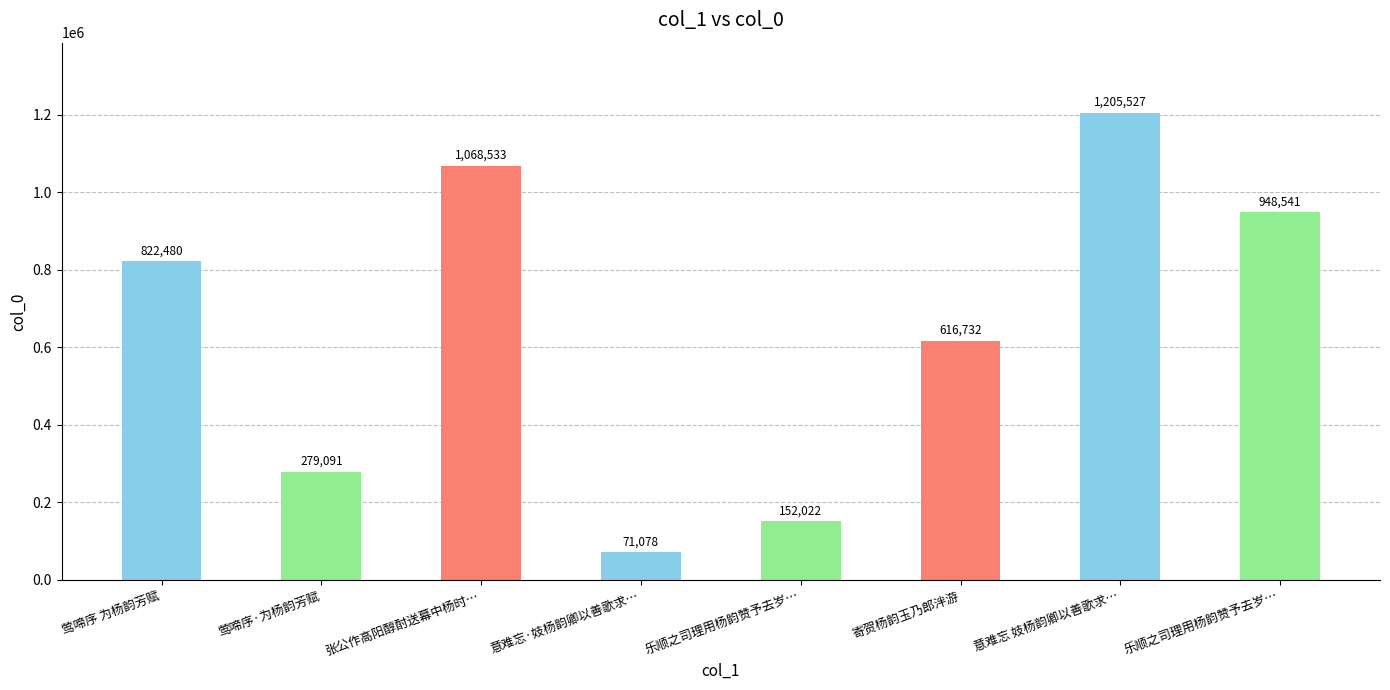

Does the chart contain any negative values?

No